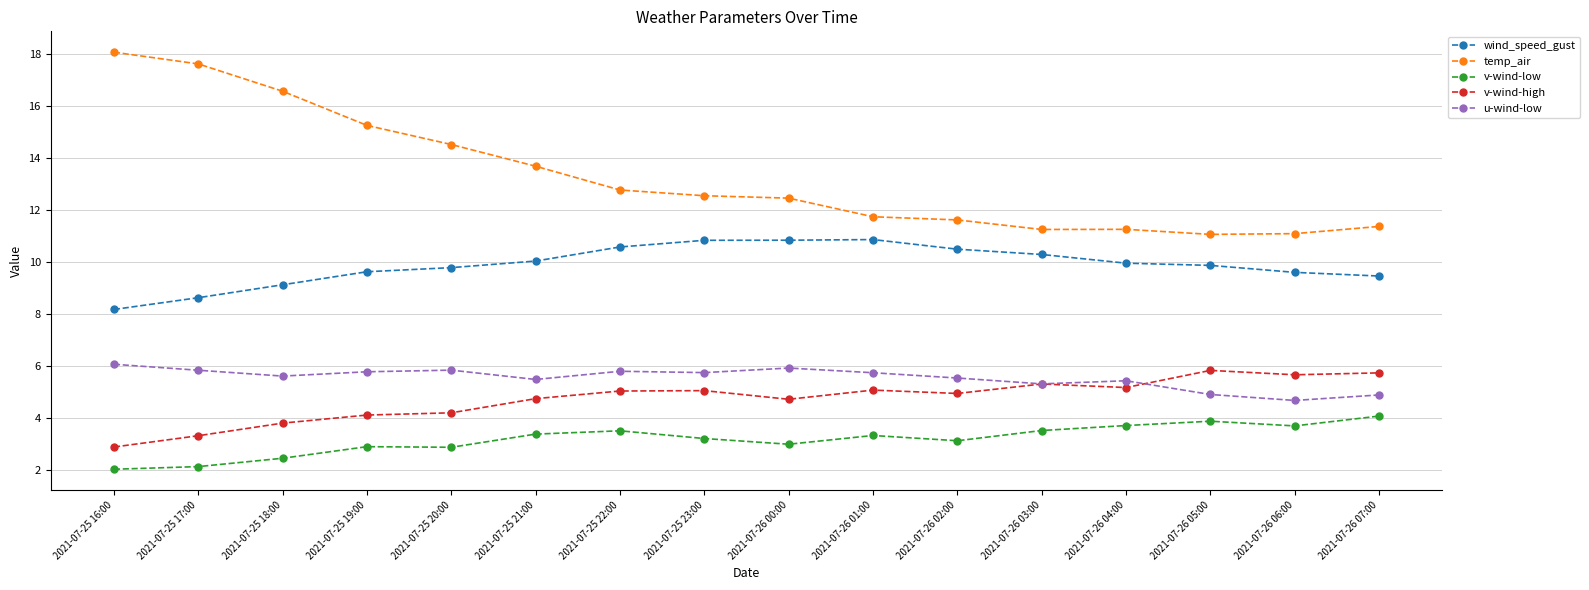

Does the chart display data point markers on the line(s)?

Yes